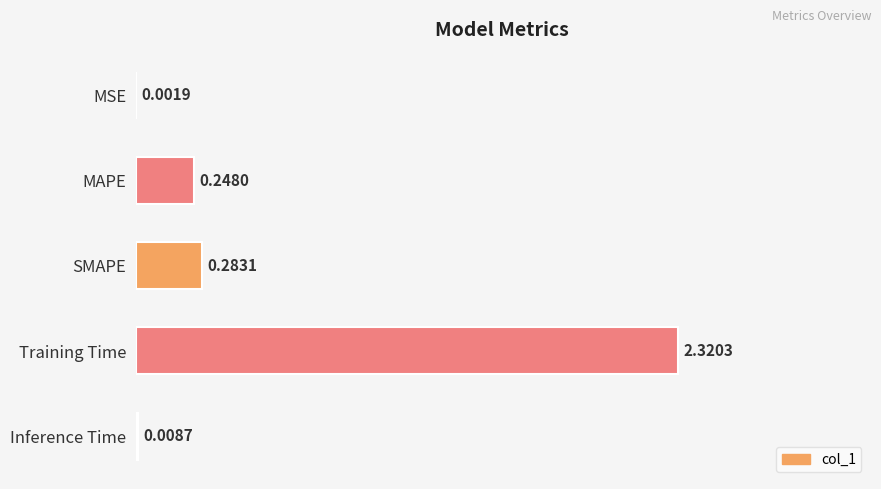

What is the change in value from MSE to Training Time?

+2.3